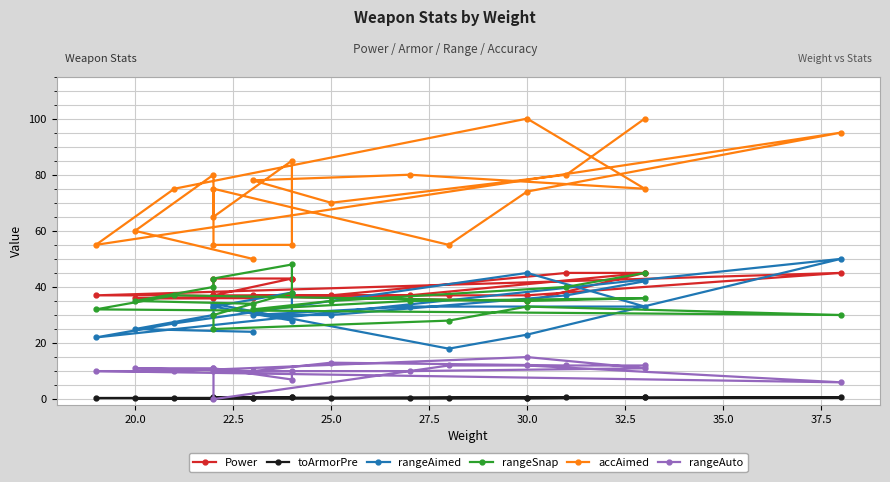

How many distinct data groups are displayed?

6